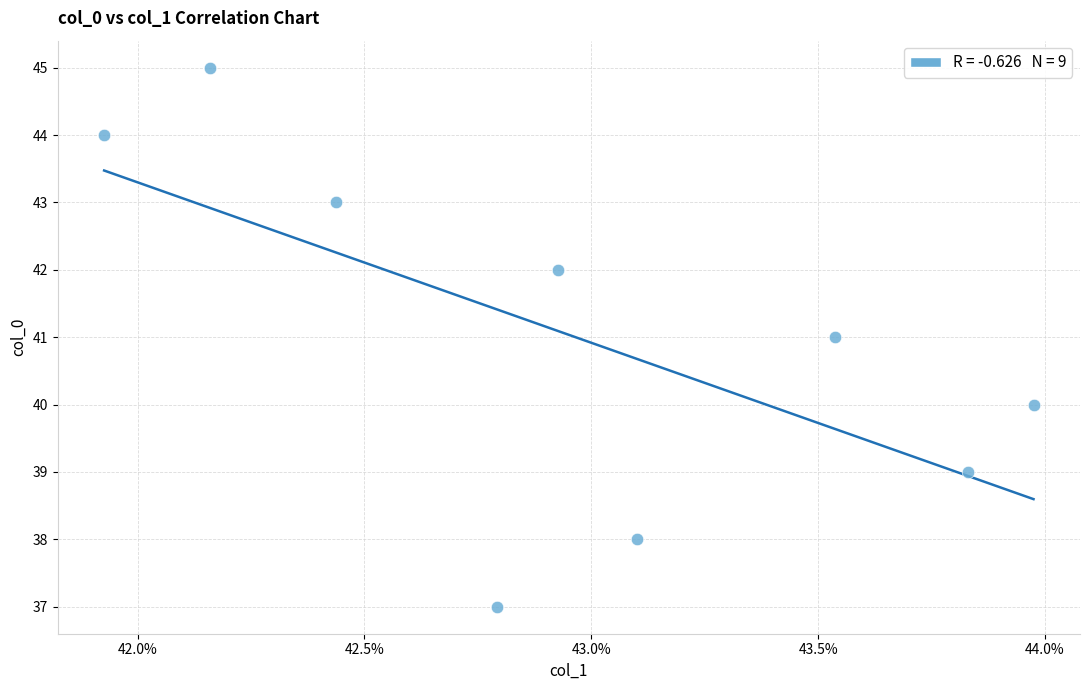

What is the average Y value?

41